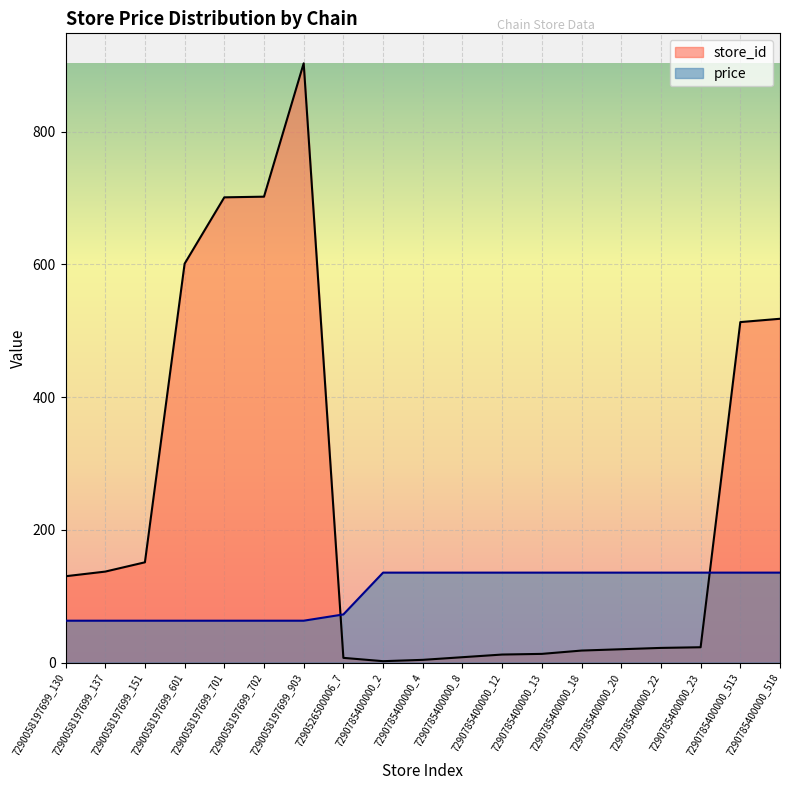

How many times do store_id and price cross each other?

2